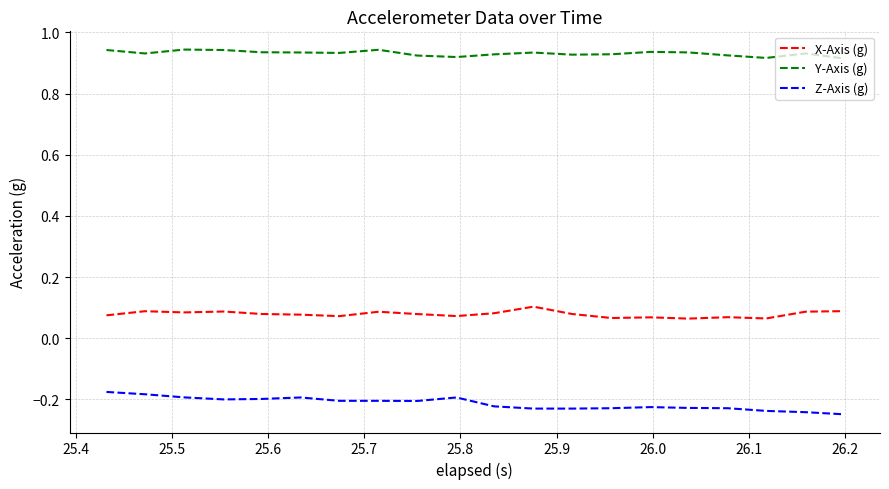

Rank the series by their maximum value, from lowest to highest.

Z-Axis (g), X-Axis (g), Y-Axis (g)